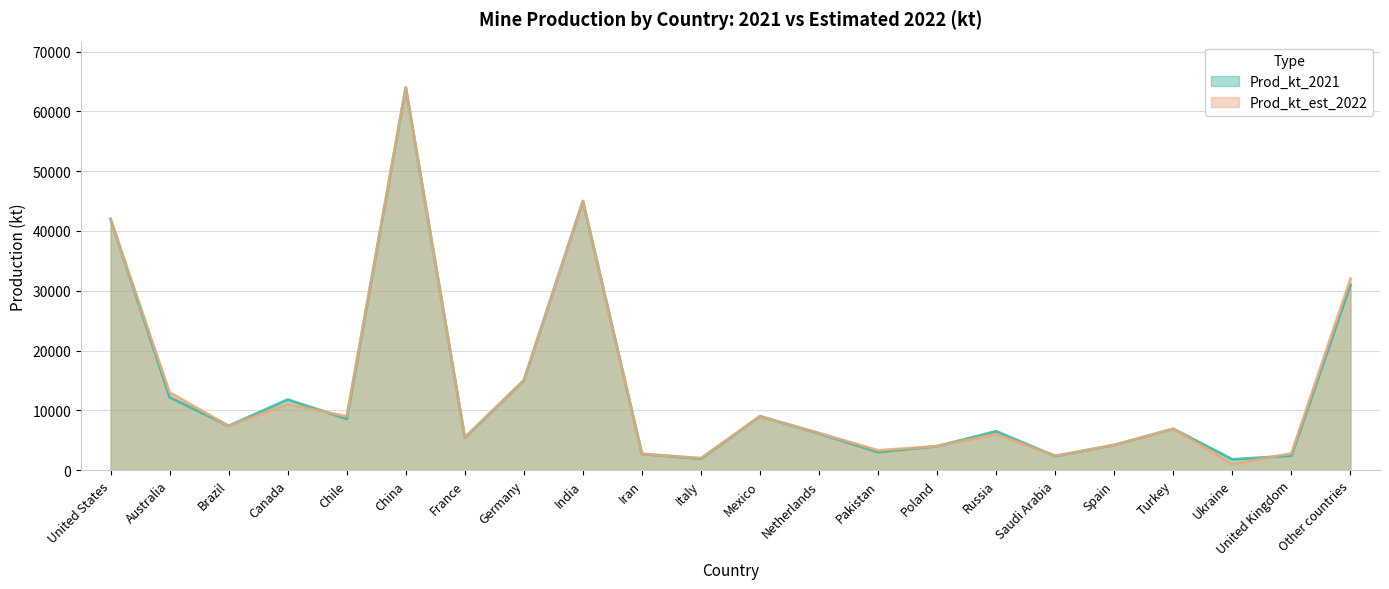

What is the smallest value displayed?

1000